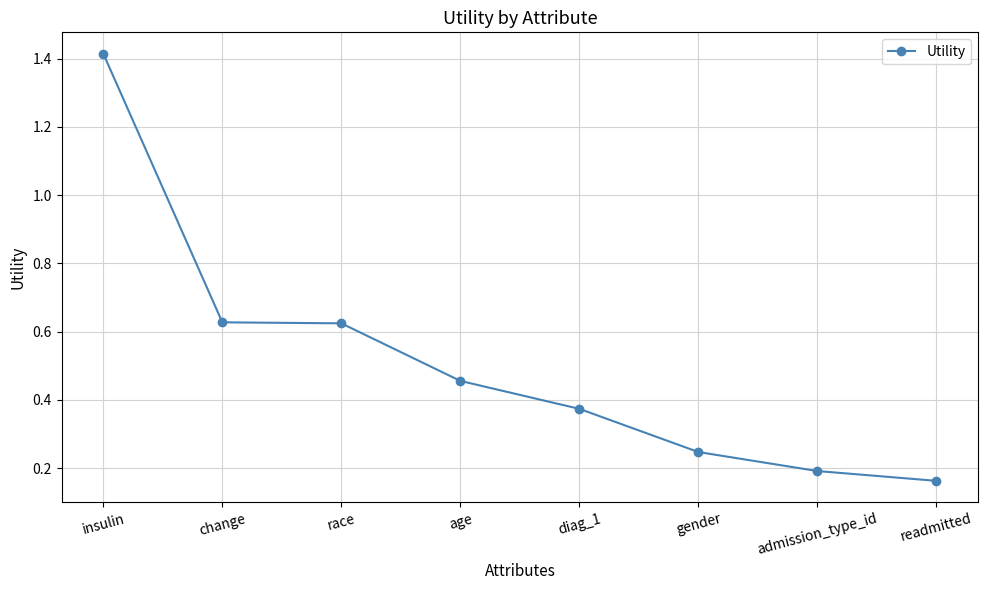

How many series are shown in this chart?

1